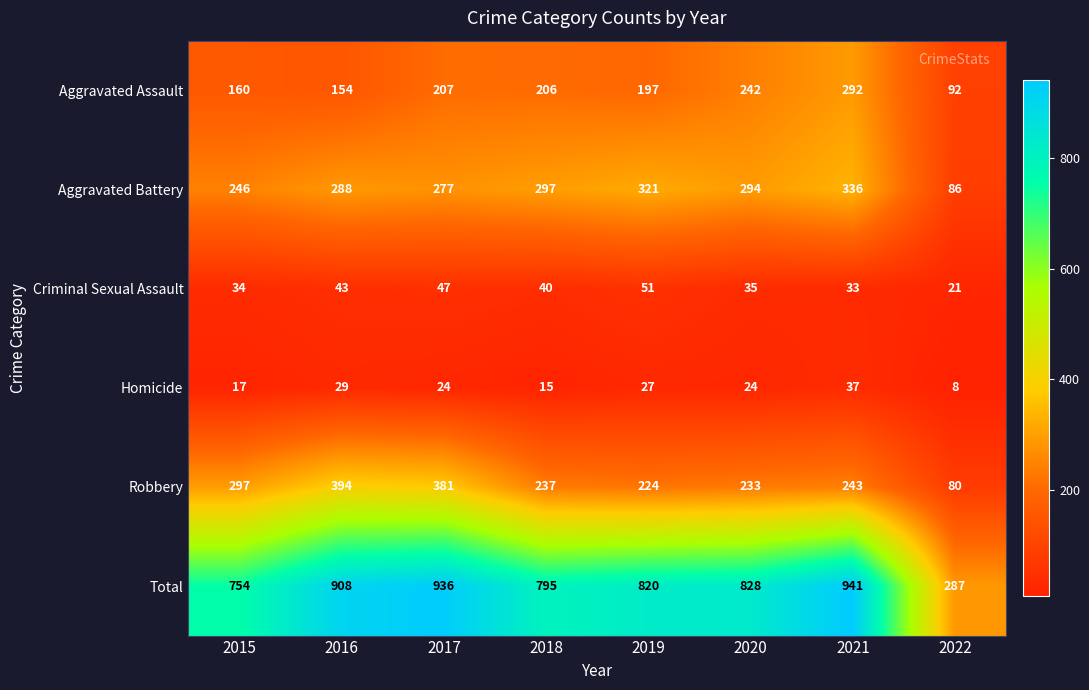

What is the sum of the Aggravated Battery values at 2020 and 2021?

630